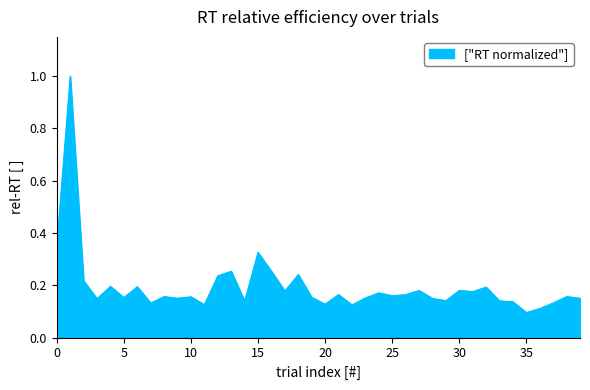

What is the maximum value shown in the chart?

1.0